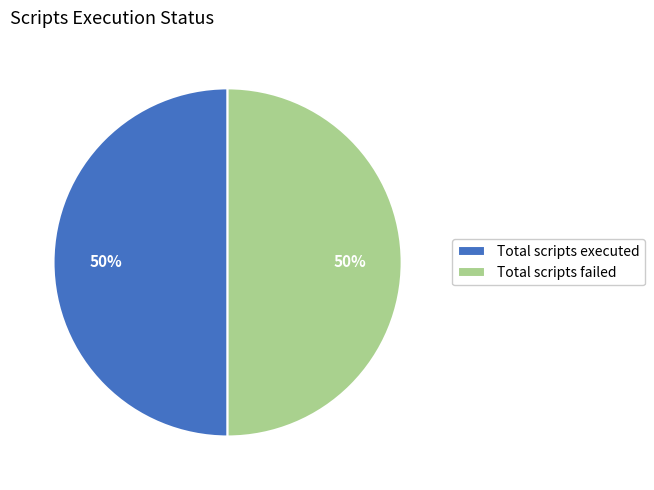

To the nearest percent, what percentage of the pie is Total scripts executed?

50%